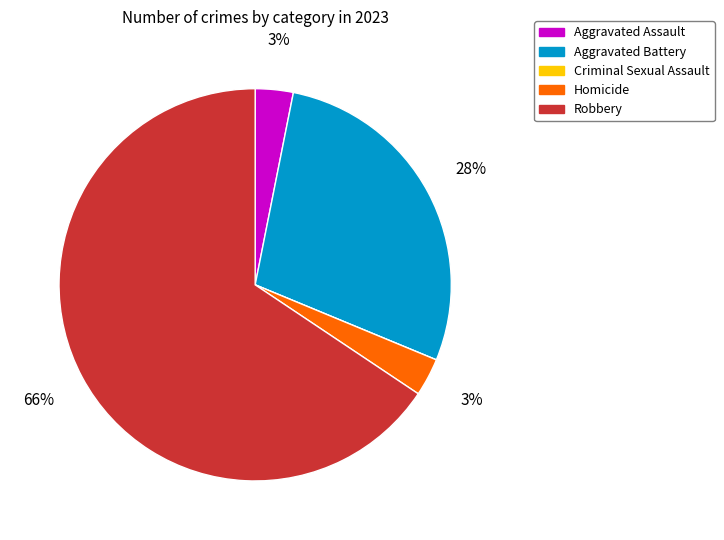

Is the sum of Robbery and Aggravated Battery greater than half?

Yes